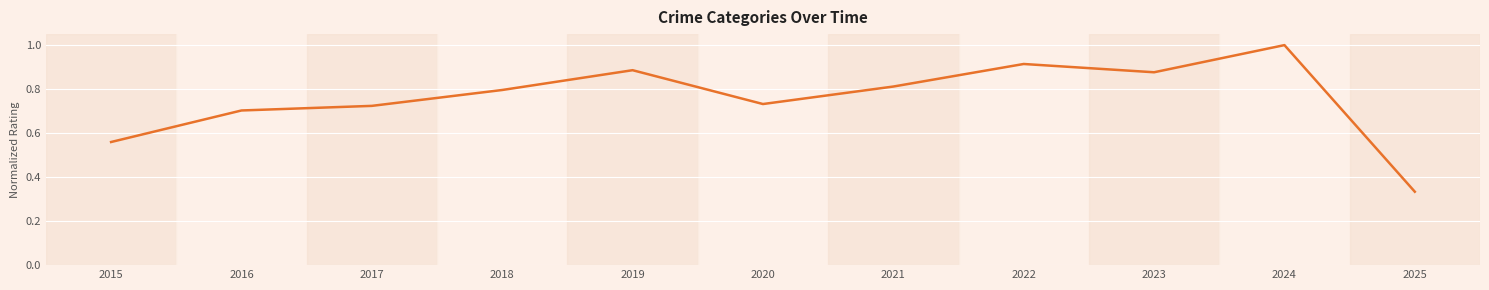

What is the maximum value shown in the chart?

1.0